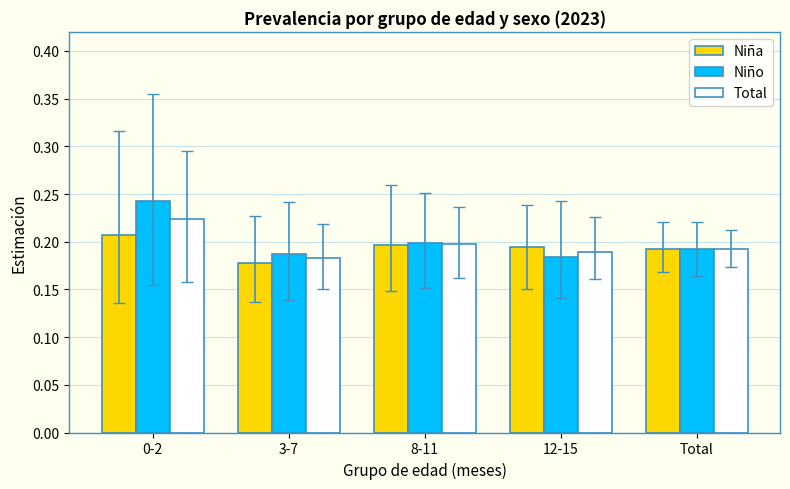

What is the sum of the Niña values at Total and 12-15?

0.4